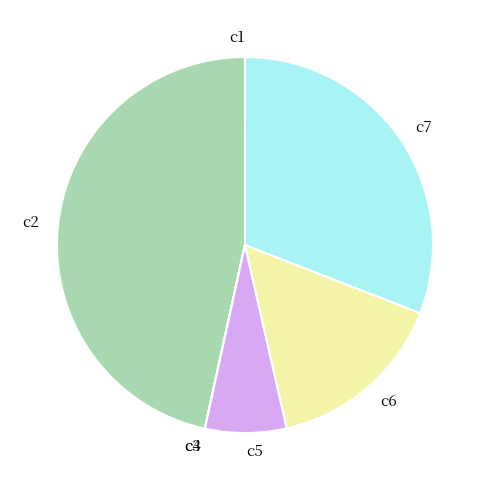

Is there a majority slice in this chart?

No